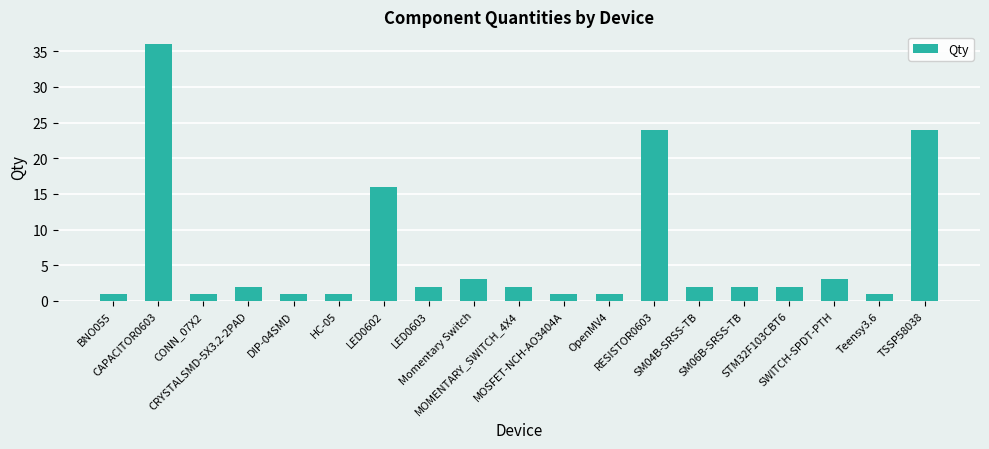

What is the greatest value displayed?

36